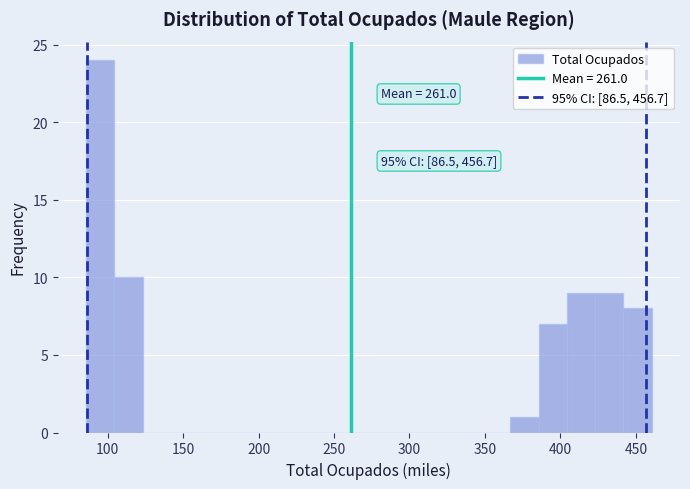

Read against the x-axis, roughly where is the centre of the tallest bar?

95